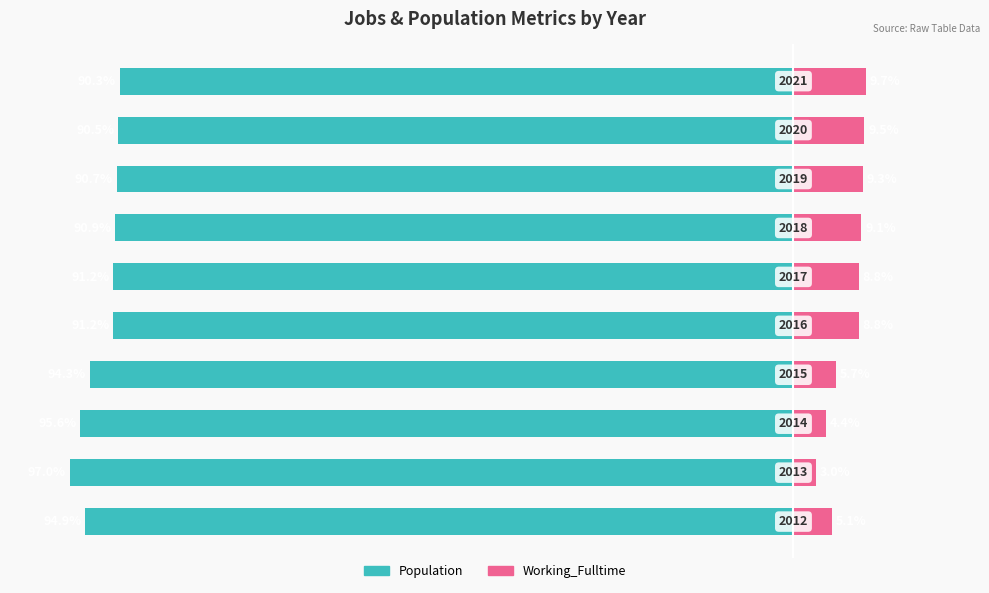

What is the difference between the maximum and minimum values in the Working_Fulltime series?

6.7